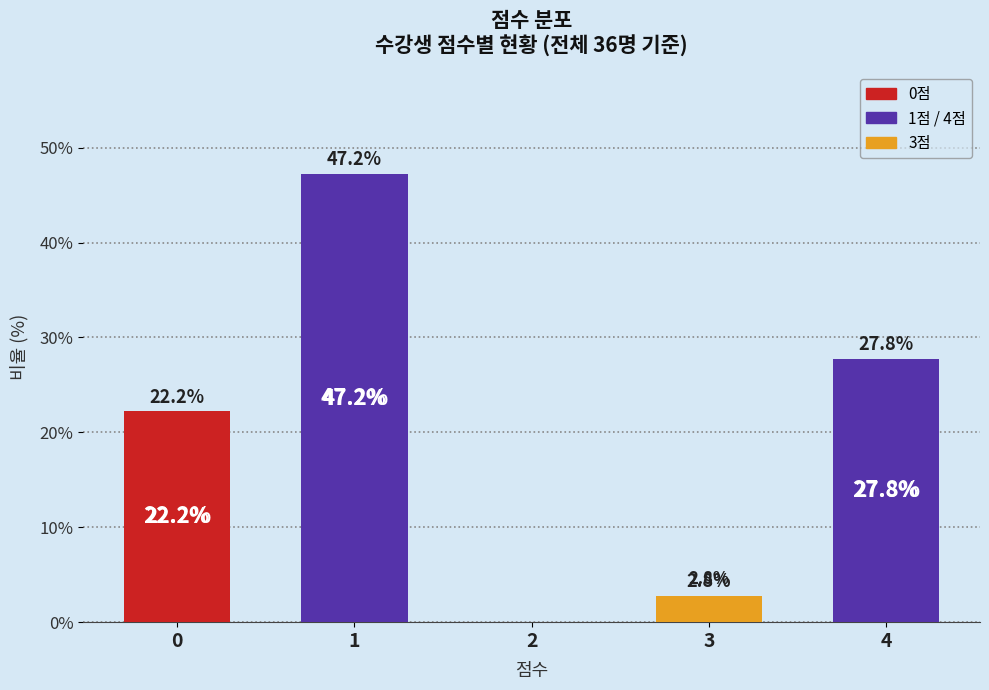

What is the sum of all values?

100.0